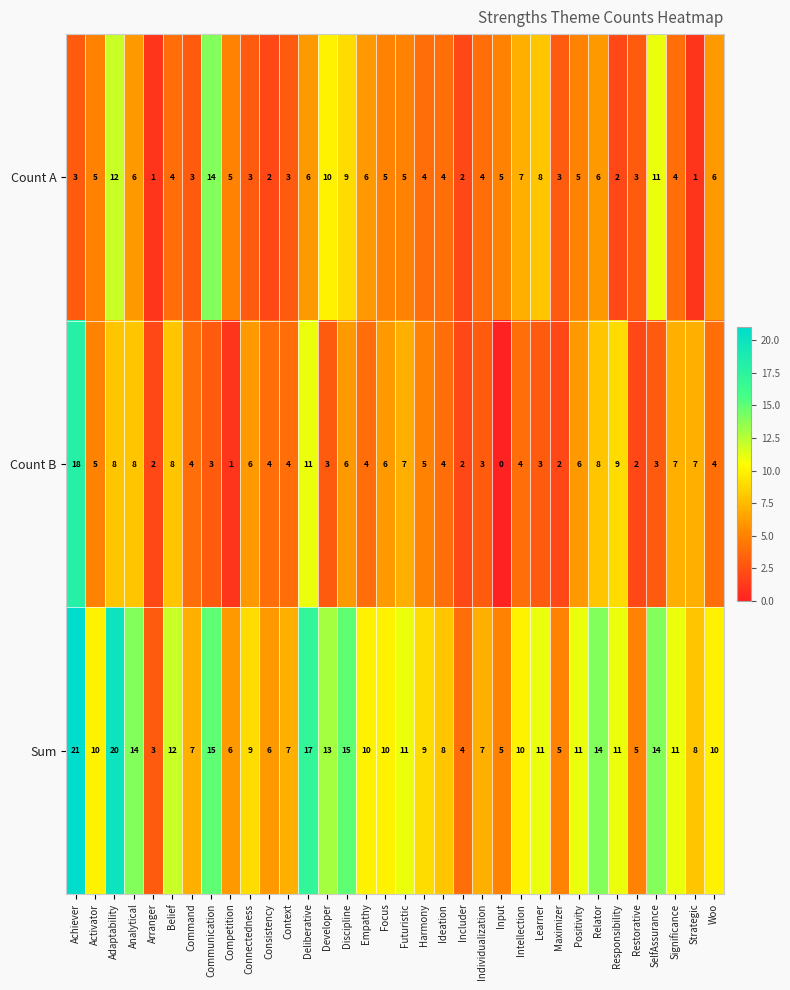

Which series changed the most between Analytical and Discipline?

Count A